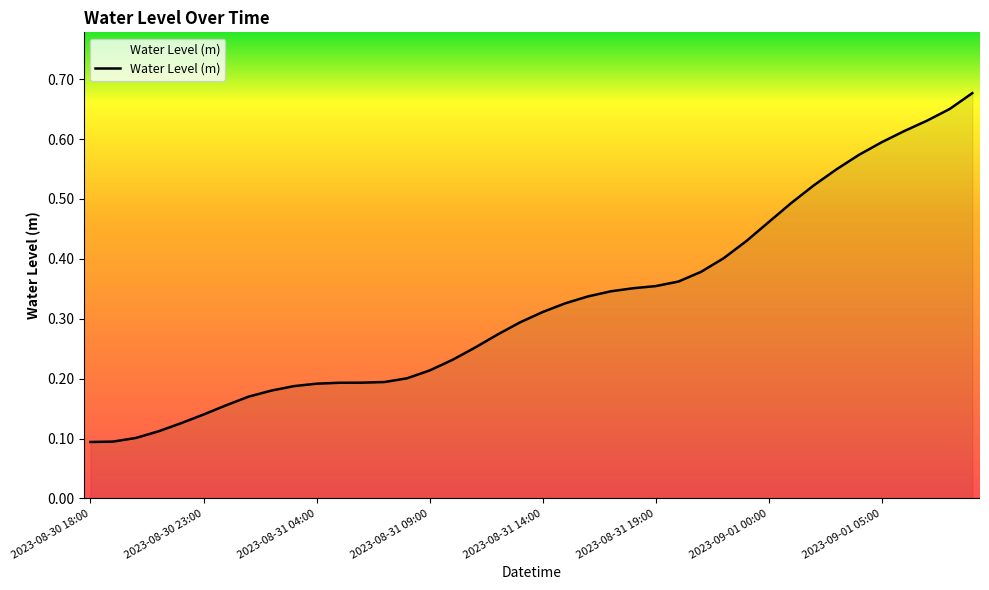

Reading left to right, what are all the values shown in this chart?

2023-08-30 18:00=0.1	2023-08-30 19:00=0.1	2023-08-30 20:00=0.1	2023-08-30 21:00=0.1	2023-08-30 22:00=0.1	2023-08-30 23:00=0.1	2023-08-31 00:00=0.2	2023-08-31 01:00=0.2	2023-08-31 02:00=0.2	2023-08-31 03:00=0.2	2023-08-31 04:00=0.2	2023-08-31 05:00=0.2	2023-08-31 06:00=0.2	2023-08-31 07:00=0.2	2023-08-31 08:00=0.2	2023-08-31 09:00=0.2	2023-08-31 10:00=0.2	2023-08-31 11:00=0.3	2023-08-31 12:00=0.3	2023-08-31 13:00=0.3	2023-08-31 14:00=0.3	2023-08-31 15:00=0.3	2023-08-31 16:00=0.3	2023-08-31 17:00=0.3	2023-08-31 18:00=0.4	2023-08-31 19:00=0.4	2023-08-31 20:00=0.4	2023-08-31 21:00=0.4	2023-08-31 22:00=0.4	2023-08-31 23:00=0.4	2023-09-01 00:00=0.5	2023-09-01 01:00=0.5	2023-09-01 02:00=0.5	2023-09-01 03:00=0.5	2023-09-01 04:00=0.6	2023-09-01 05:00=0.6	2023-09-01 06:00=0.6	2023-09-01 07:00=0.6	2023-09-01 08:00=0.7	2023-09-01 09:00=0.7